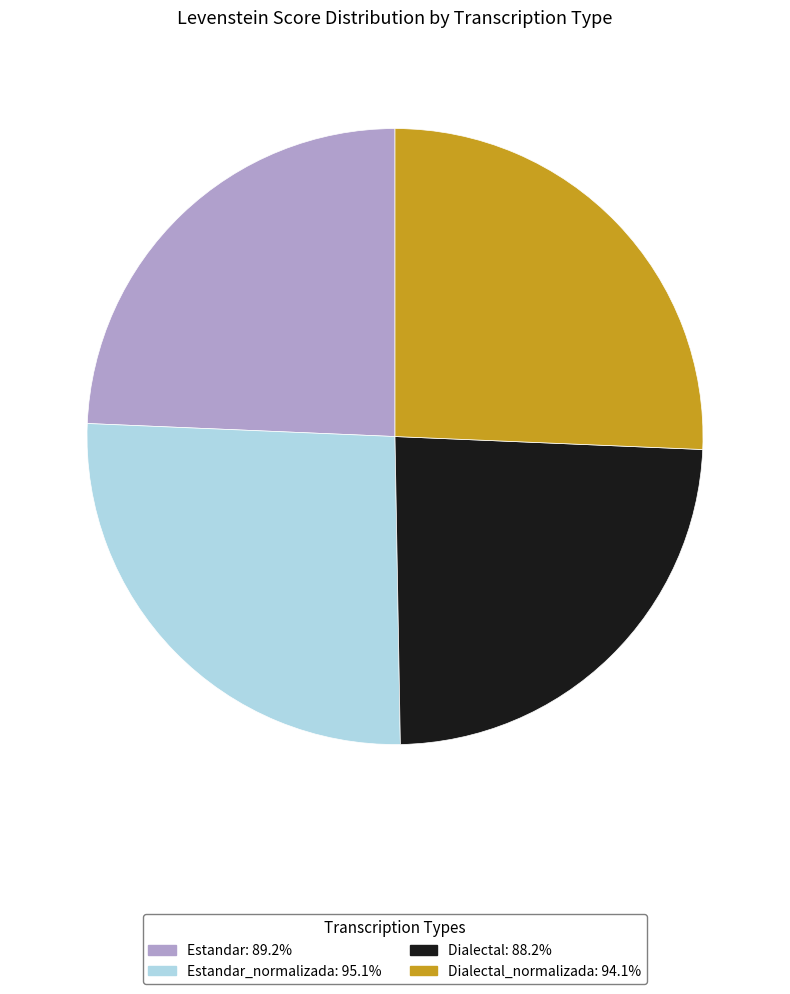

Is Dialectal: 88.2% the majority of the pie?

No